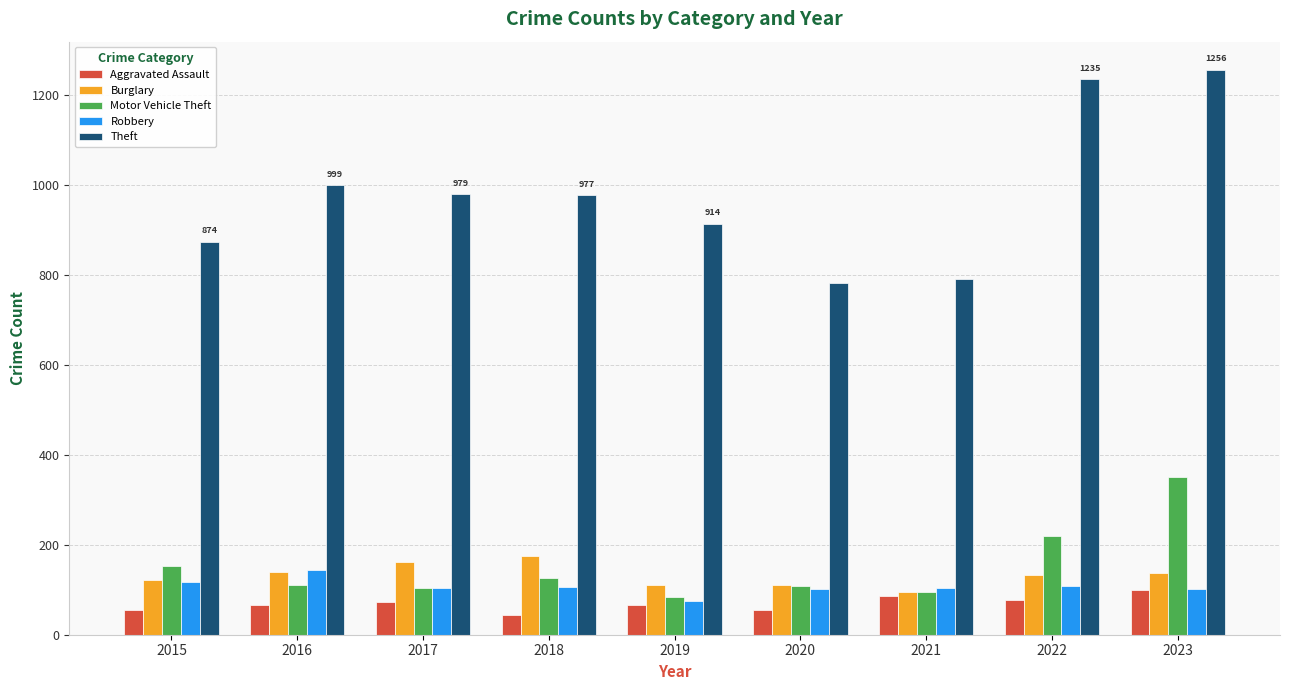

How many groups of bars are there?

9